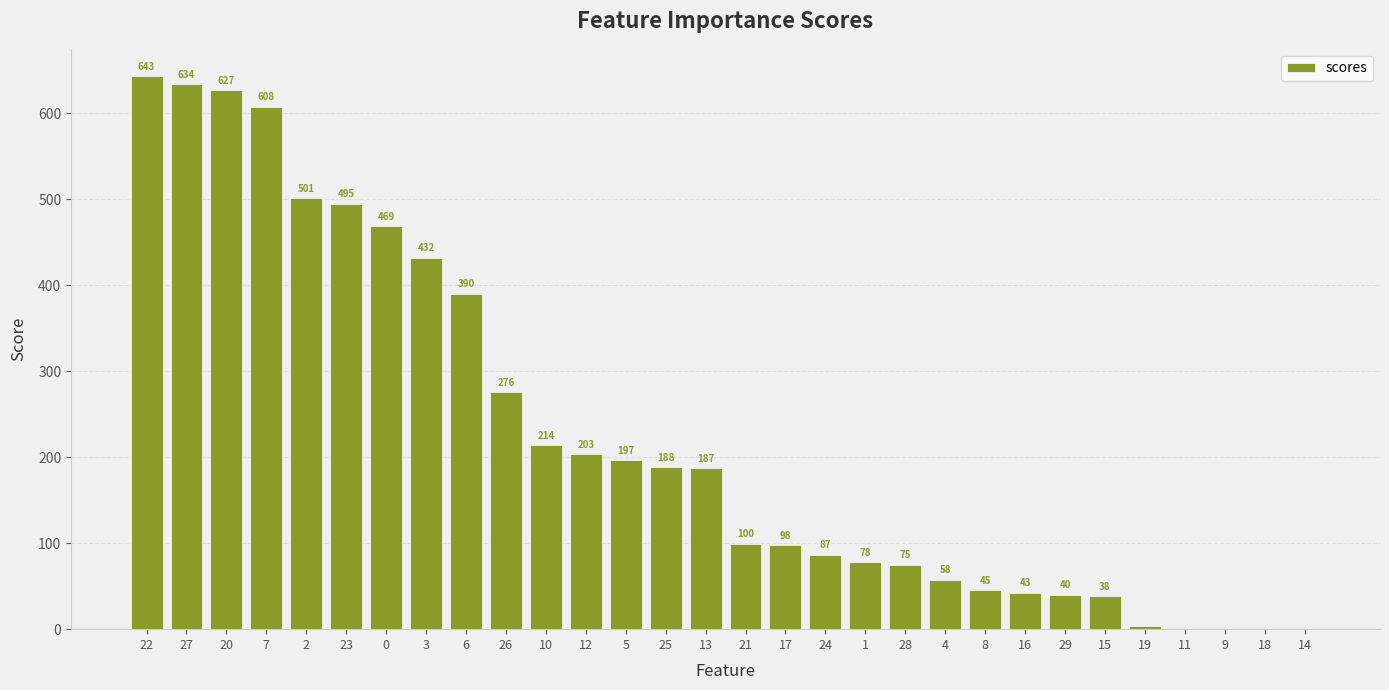

The chart shows a value of 390.4 at 6. True or false?

True